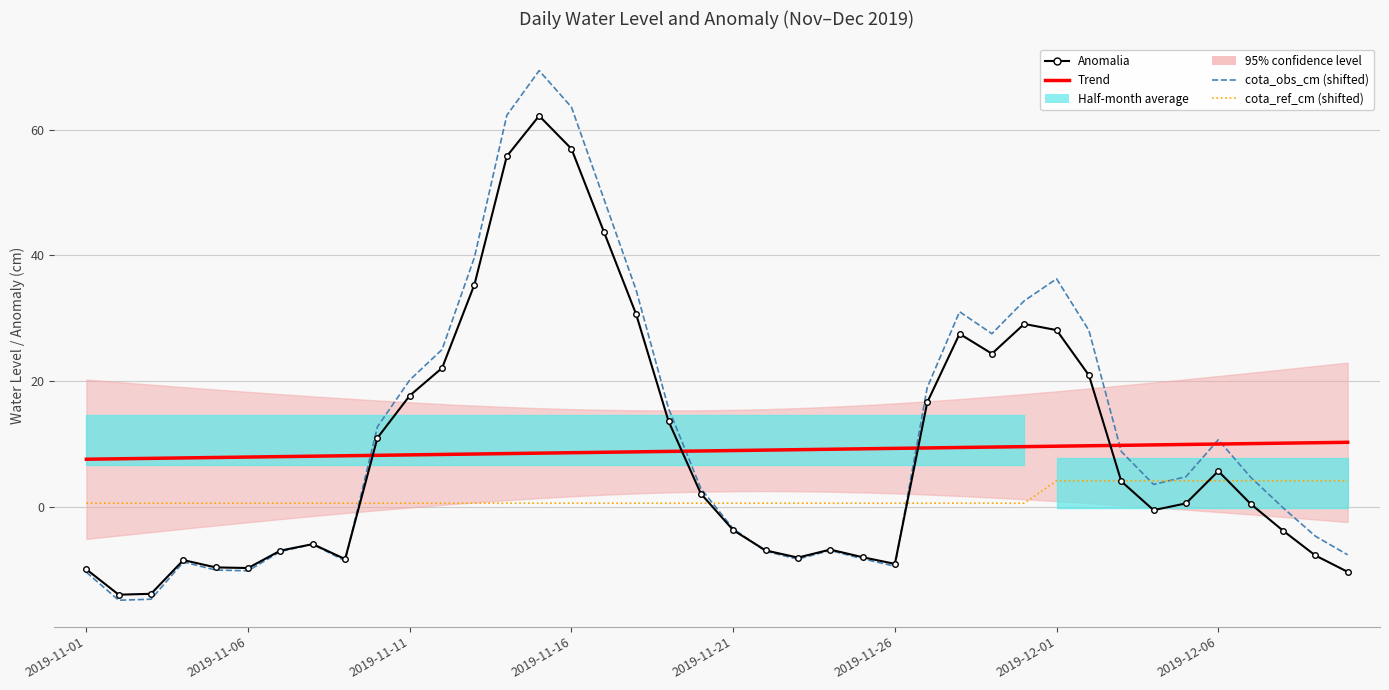

At which category is the sum across all series the highest?

14